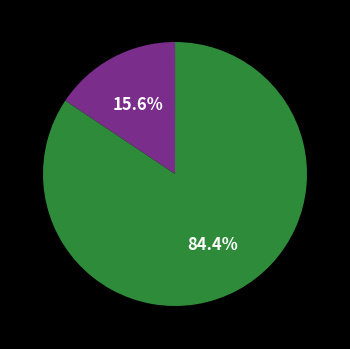

How many slices are in this pie chart?

4